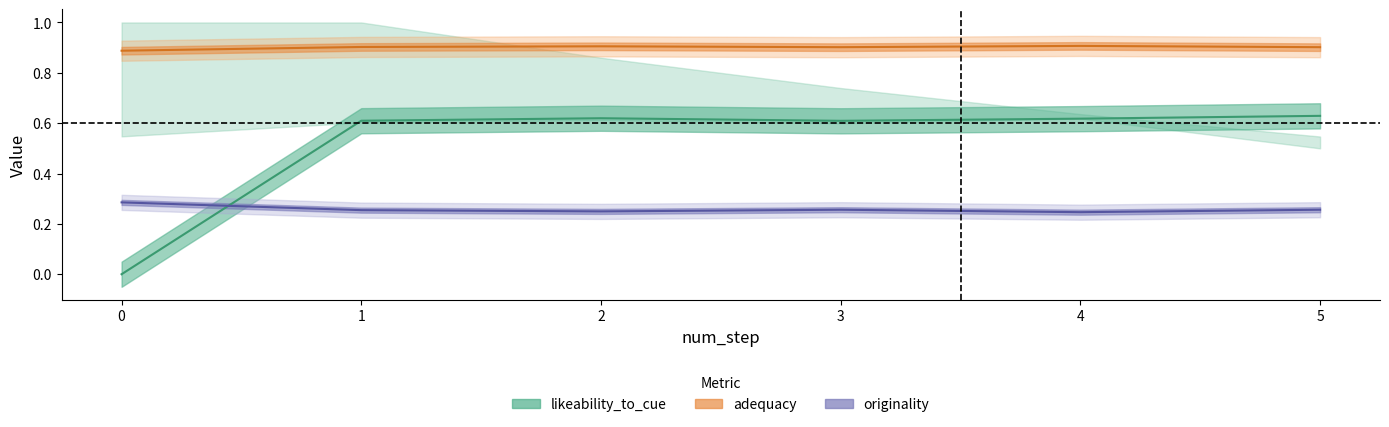

Rank the categories by adequacy value from highest to lowest.

4, 2, 1, 3, 5, 0